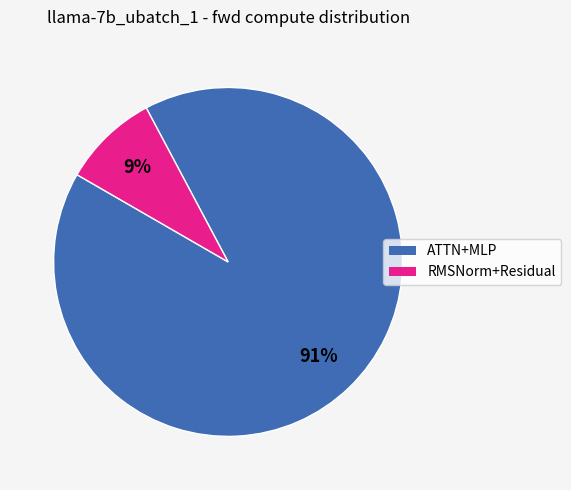

To the nearest percent, what is the difference between the largest and smallest slice percentages?

82%